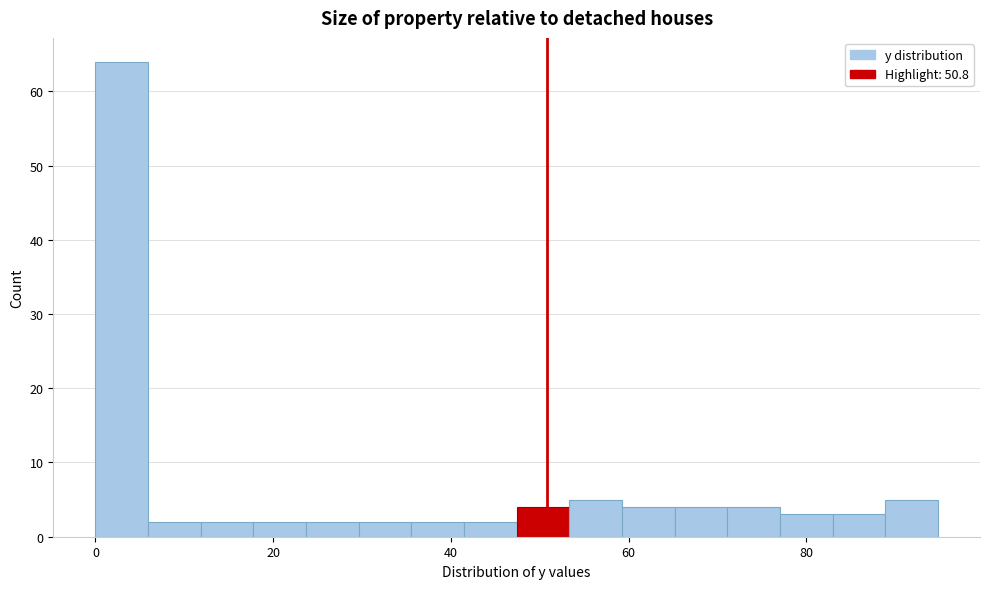

Around what value on the x-axis is the tallest bar? Give the approximate position of its centre, as read against the axis.

2